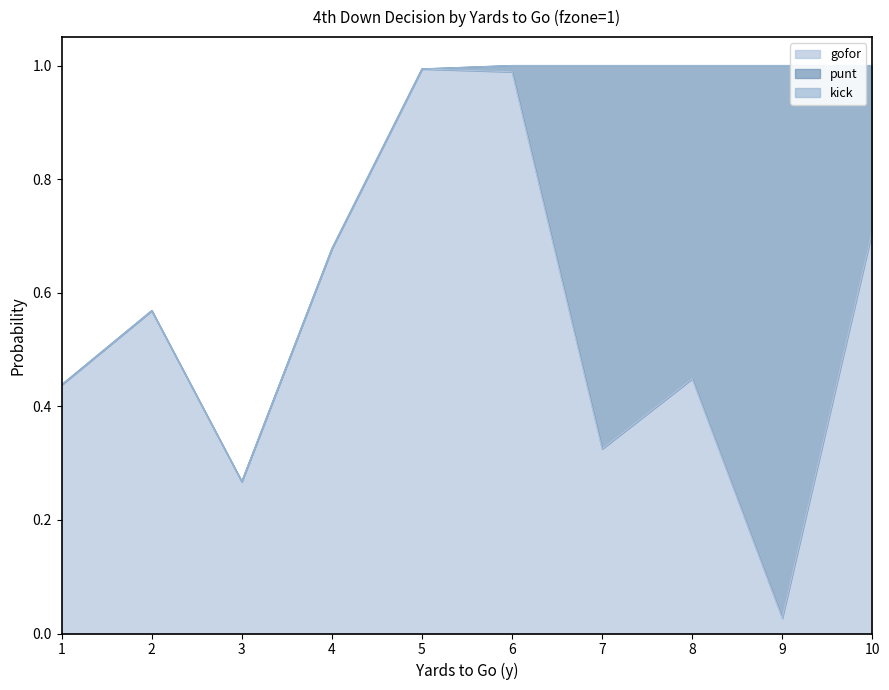

The gofor series shows 0.6 at 8. True or false?

False